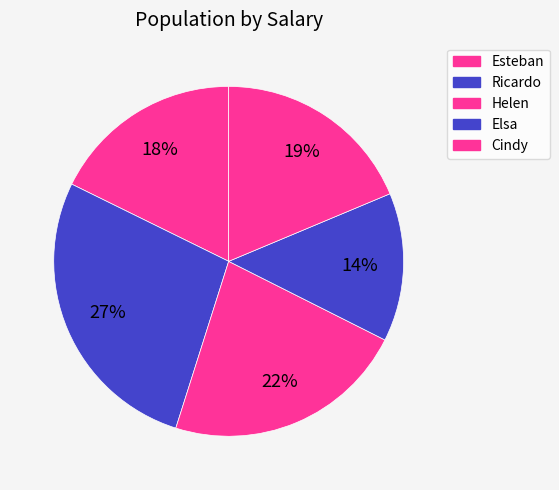

Between Esteban and Elsa, which is larger?

Esteban